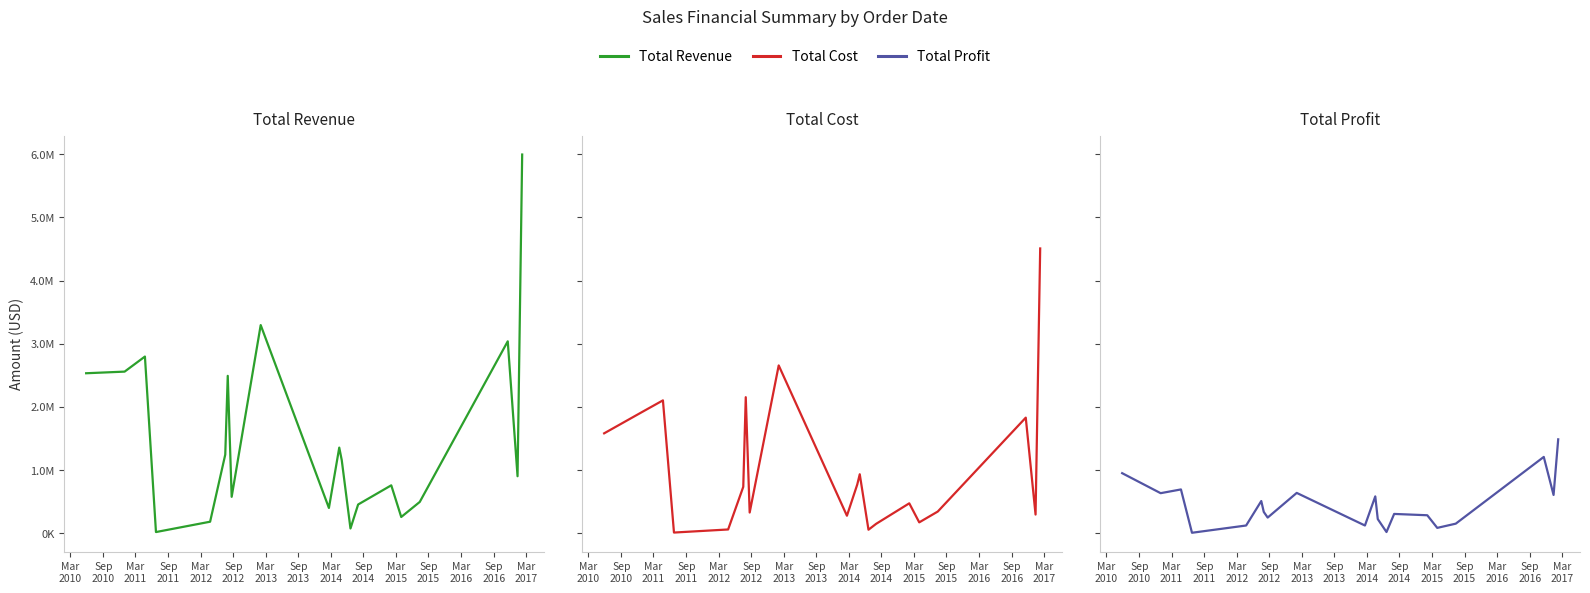

Where is the first local maximum for Total Revenue?

Mar
2011